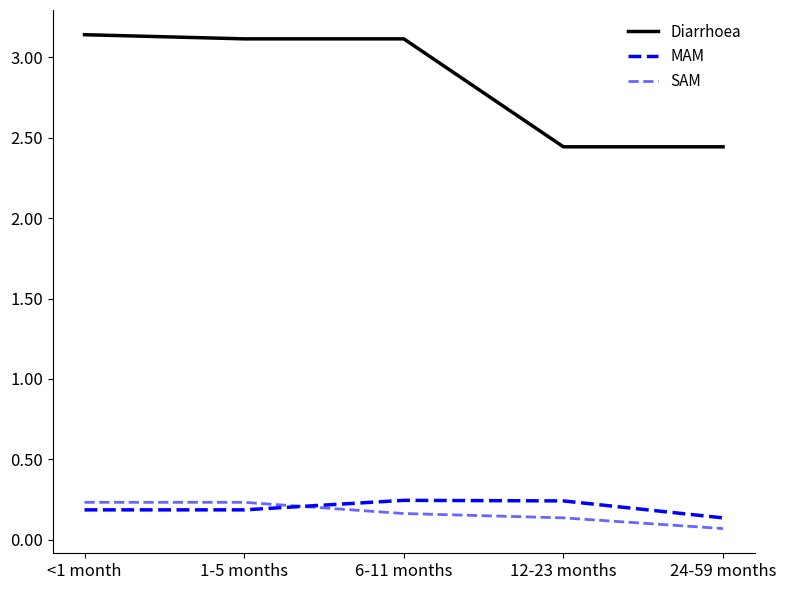

Rank the series at 24-59 months from highest to lowest value.

Diarrhoea, MAM, SAM